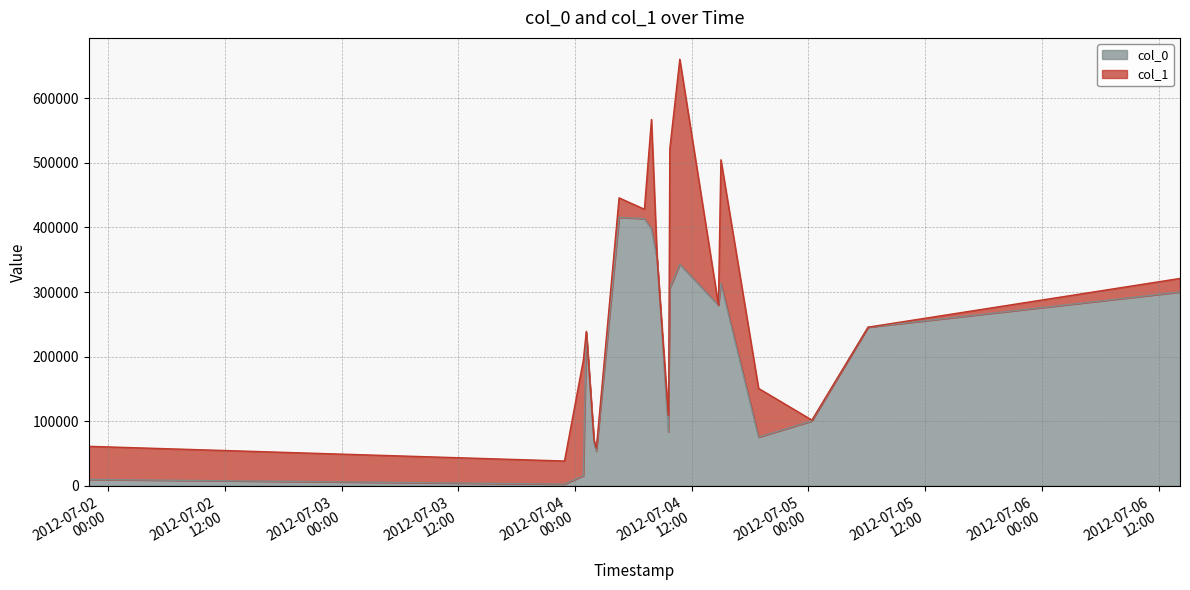

True or false: col_0 has a value of 421941 at 2012-07-04 09:44:56.

False